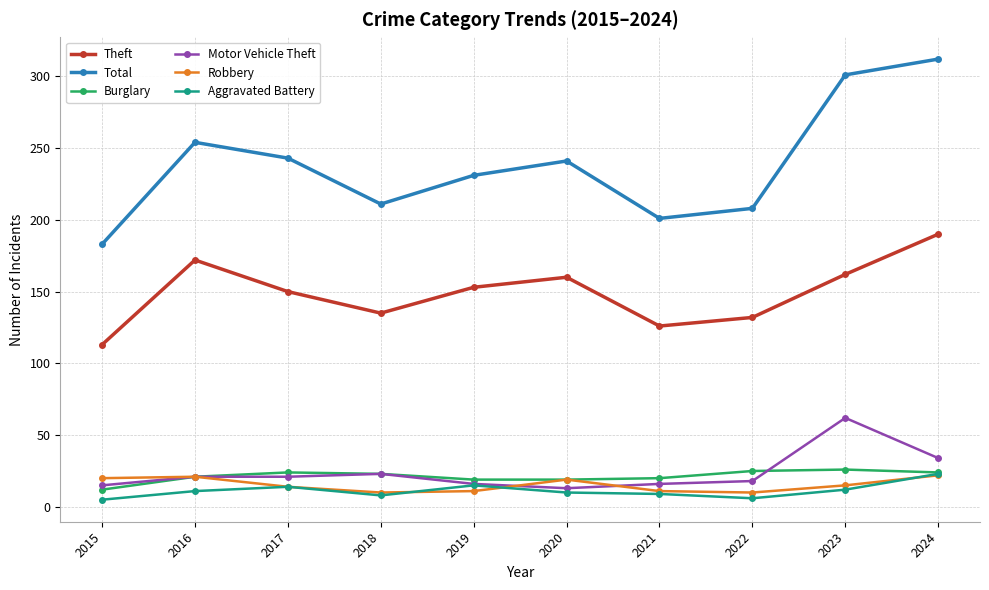

What is the maximum value shown in the chart?

312